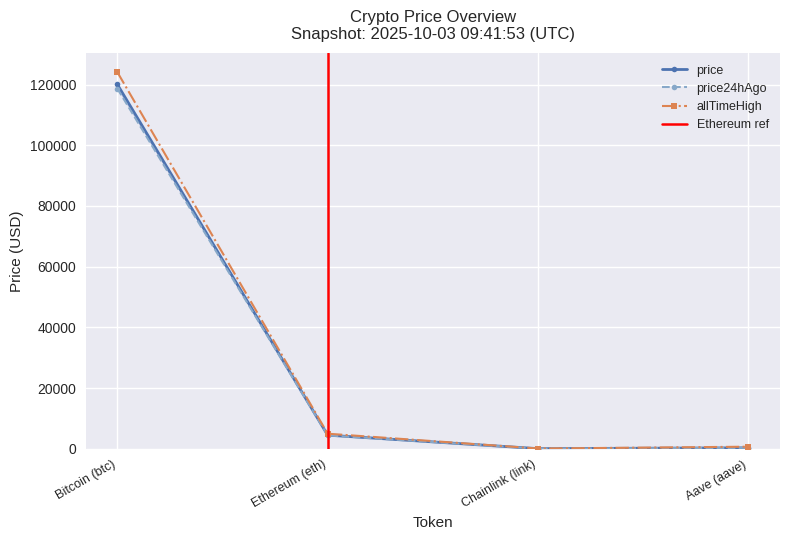

After their last crossing, which series has the higher values: price or price24hAgo?

price24hAgo